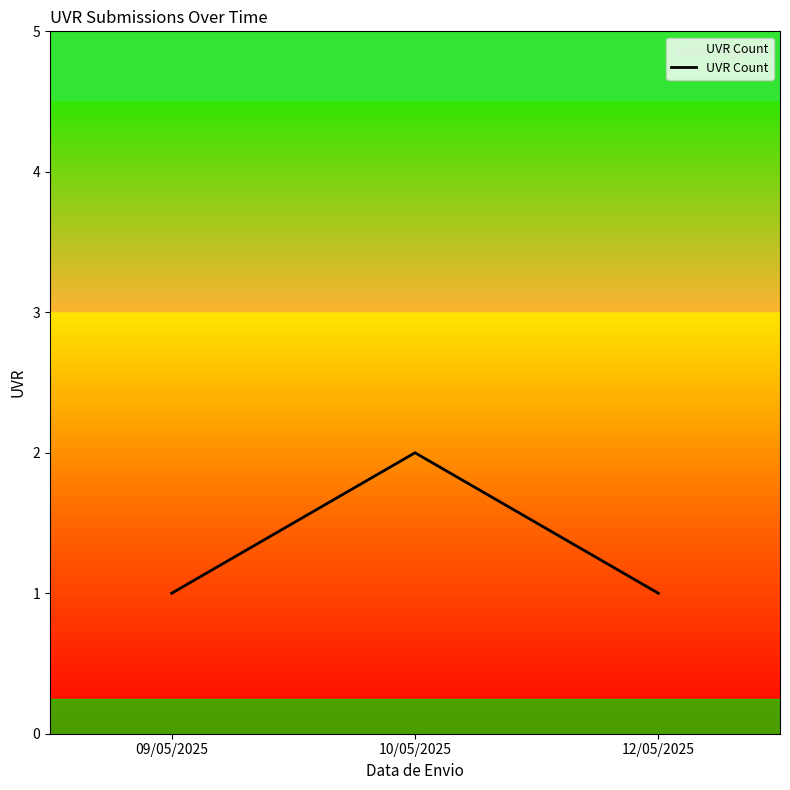

Approximately how many times larger is the value at 12/05/2025 compared to 09/05/2025?

1.0